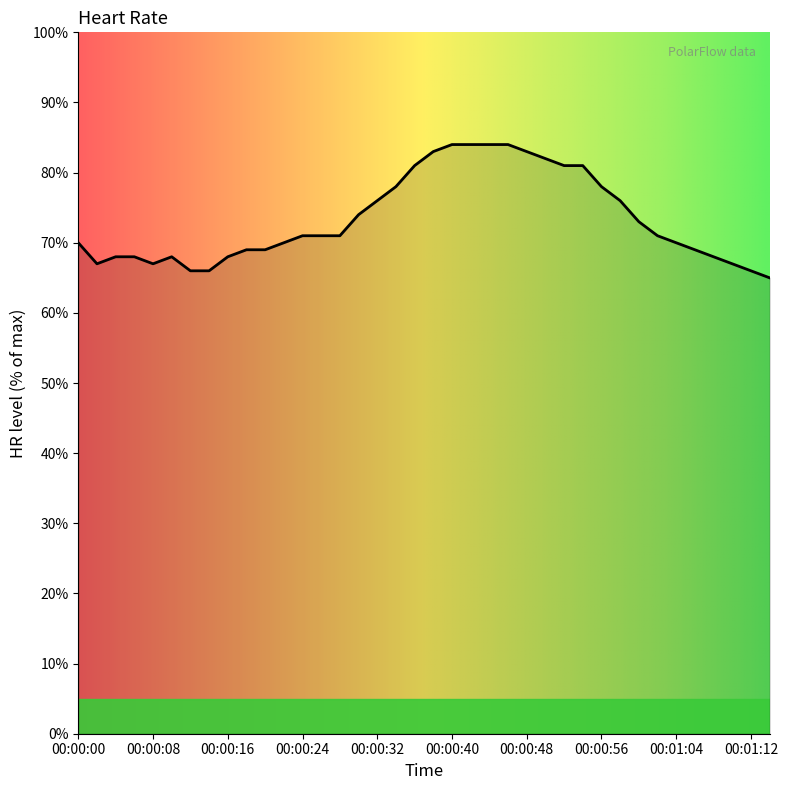

What is the difference between the maximum and minimum values?

19